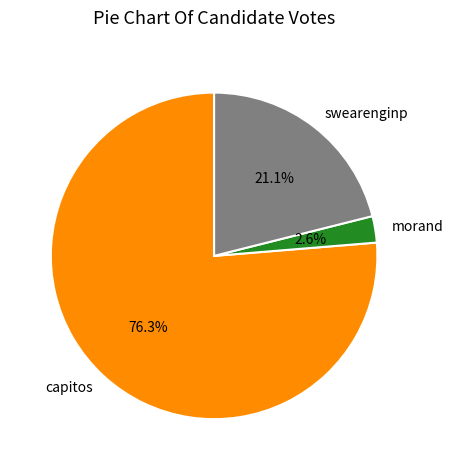

Is the sum of swearenginp and capitos greater than half?

Yes